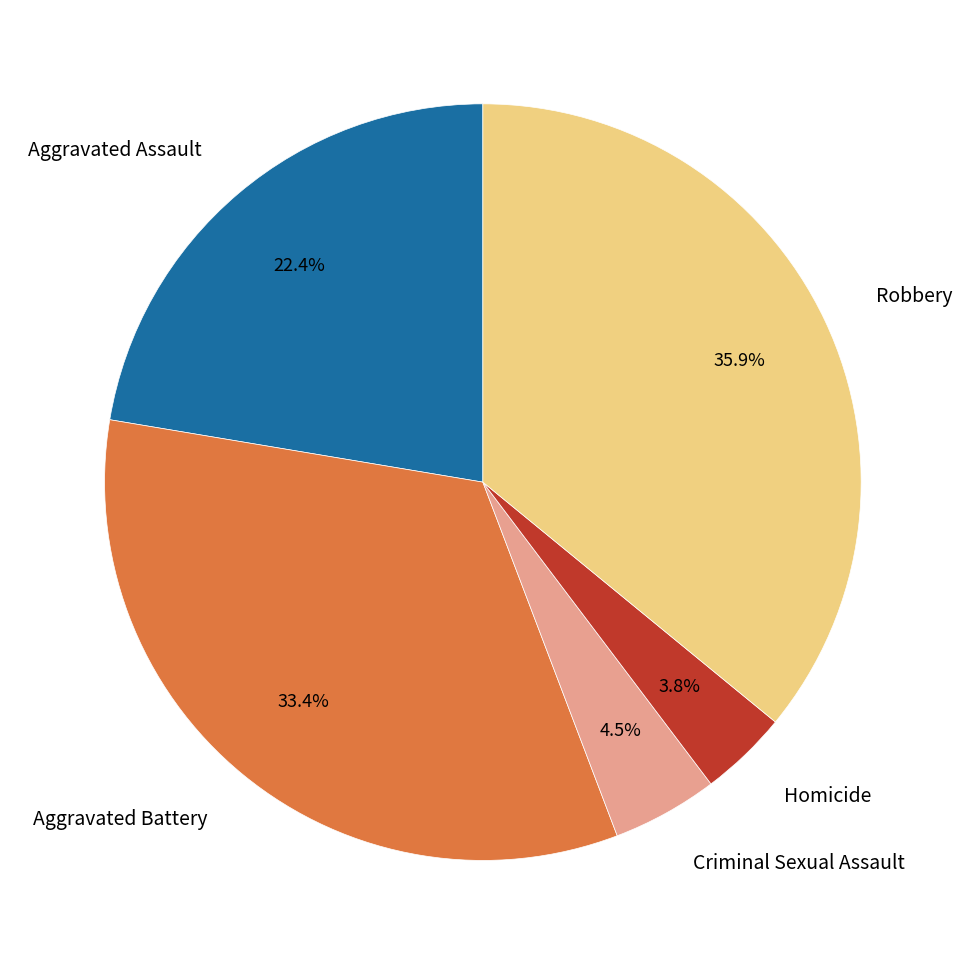

Combined, do Homicide and Aggravated Assault account for over 50%?

No